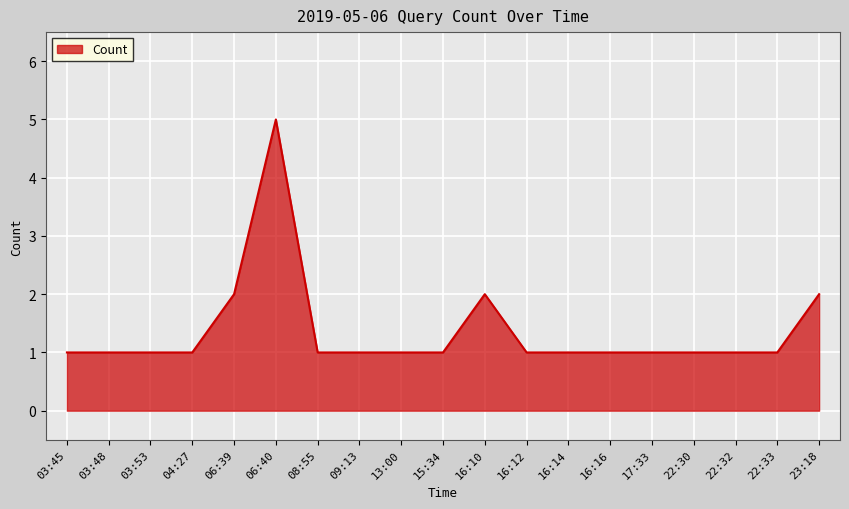

True or false: the data shows 2 at 23:18.

True